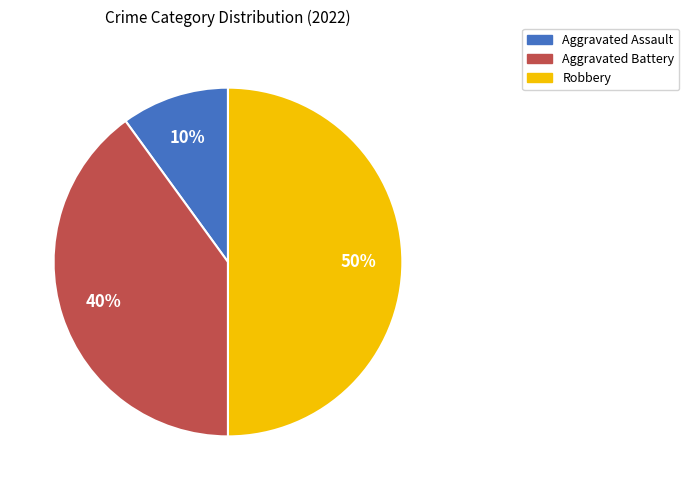

Is it true that Robbery is 65% of the pie?

False